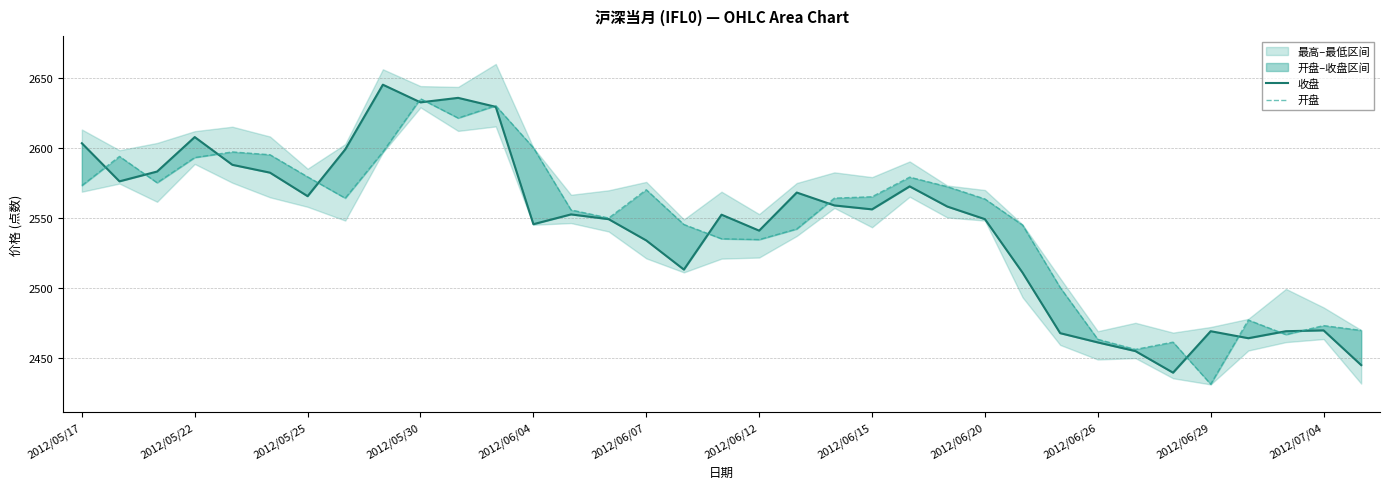

At which category does the chart reach its minimum across all series?

2012/06/29